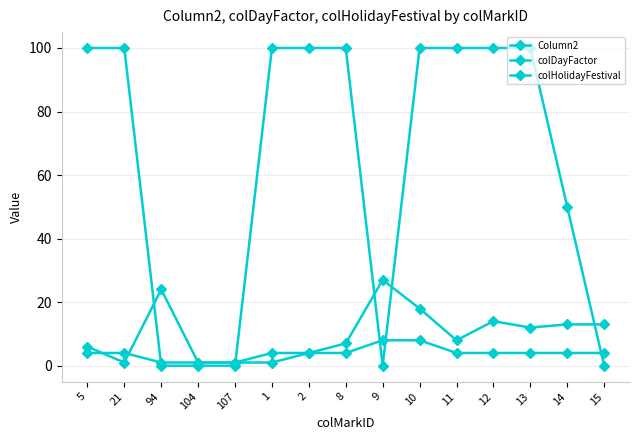

How many data points does each series have?

15